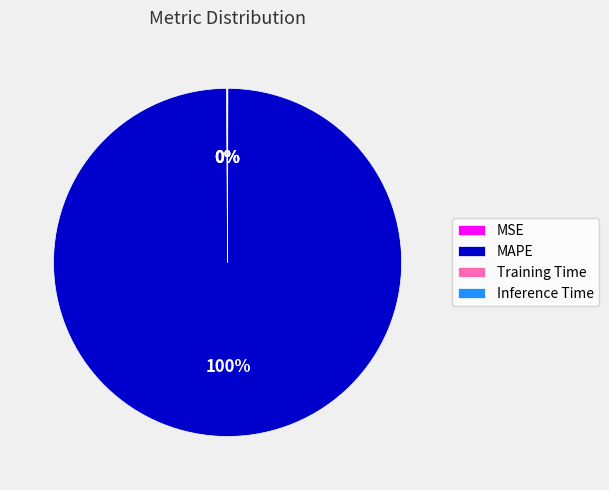

Which category has the biggest portion of the pie?

MAPE